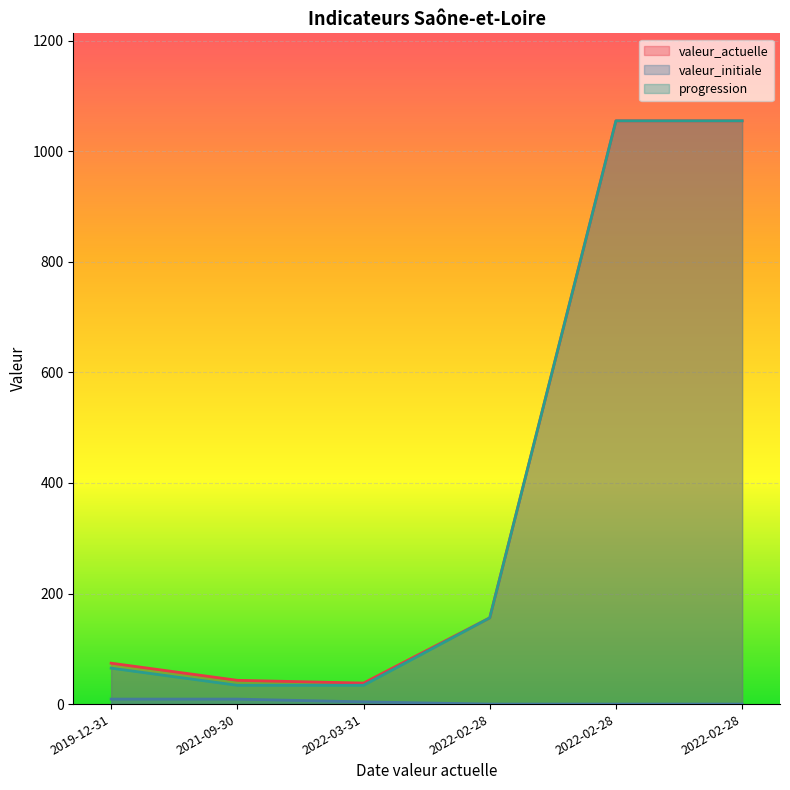

List the series in order of their peak value, lowest first.

valeur_initiale, valeur_actuelle, progression